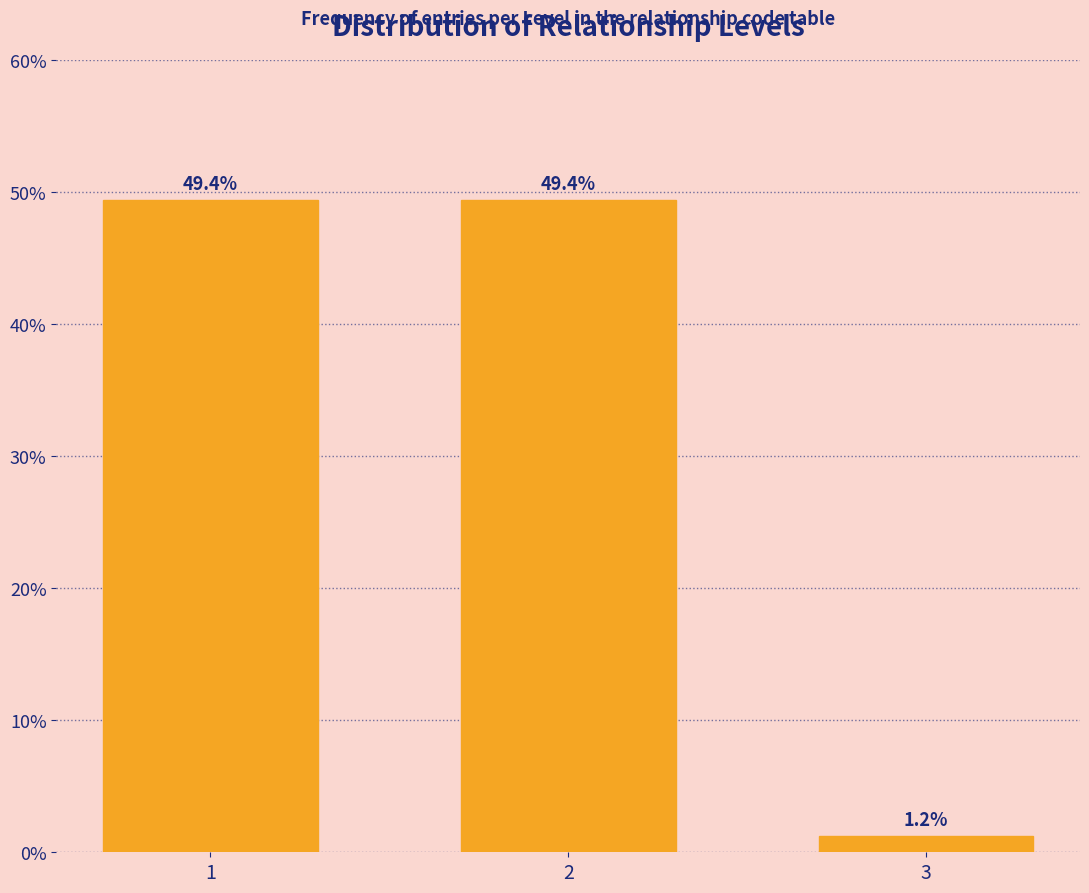

Reading left to right, list all the values displayed in this chart.

49.4	49.4	1.2